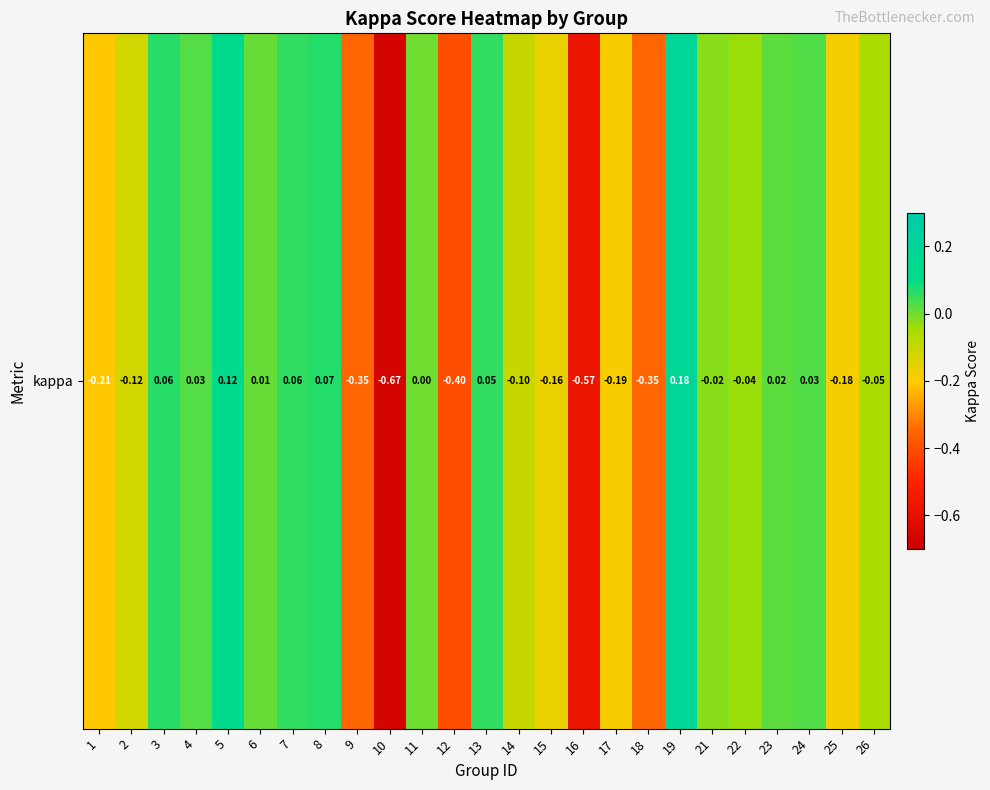

List the labels in order of value, smallest first.

10, 16, 12, 9, 18, 1, 17, 25, 15, 2, 14, 26, 22, 21, 11, 6, 23, 4, 24, 13, 7, 3, 8, 5, 19